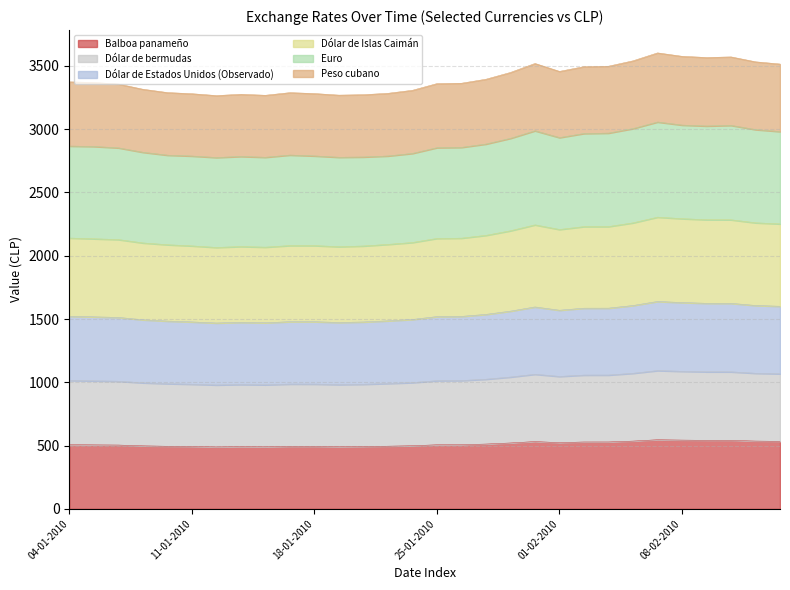

Where is the first local maximum for Dólar de Islas Caimán?

13-01-2010